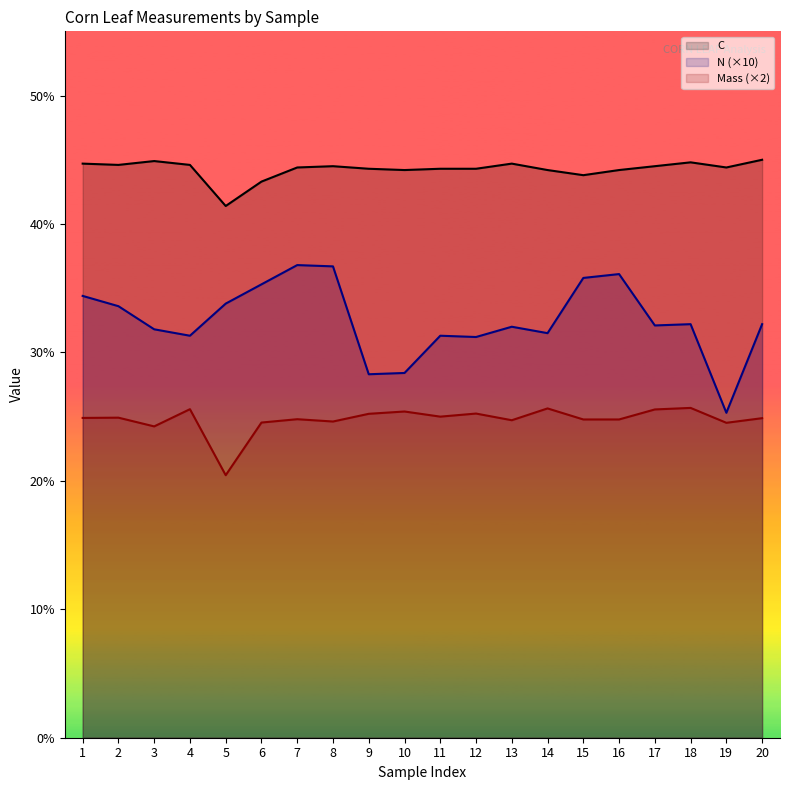

How many lines are shown in the chart?

3